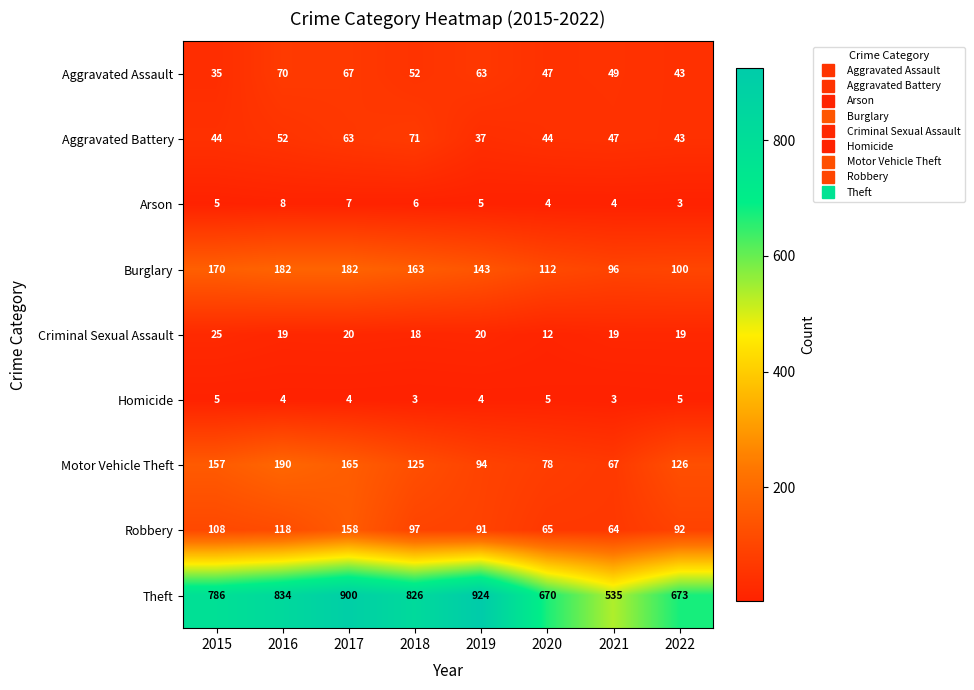

Between 2017 and 2021, which series saw the biggest shift?

Theft